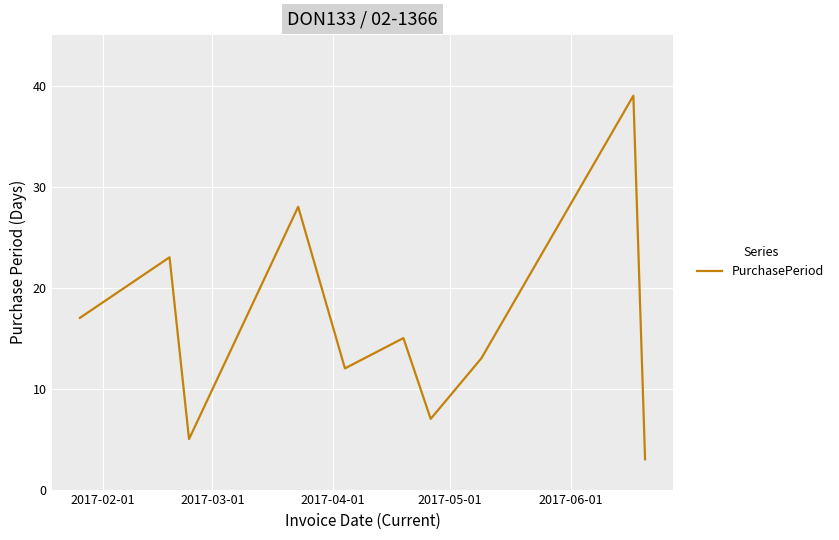

What is the minimum value shown in the chart?

3